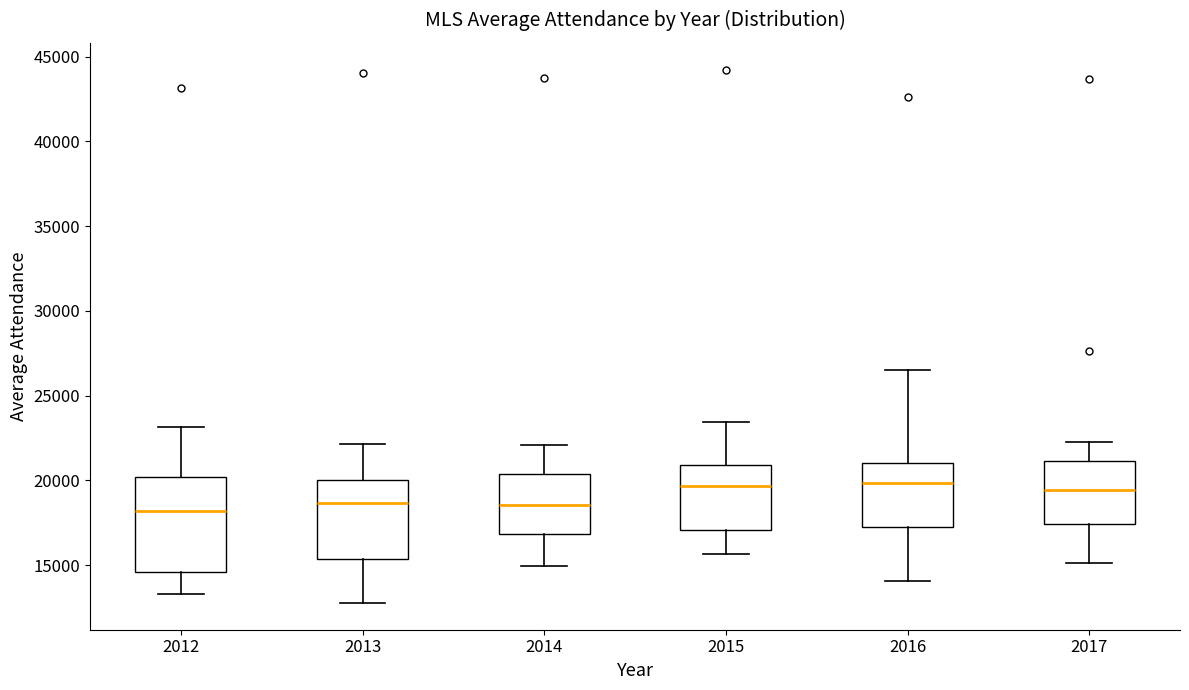

Comparing the boxes themselves (not the whiskers), which one is the tallest?

2012